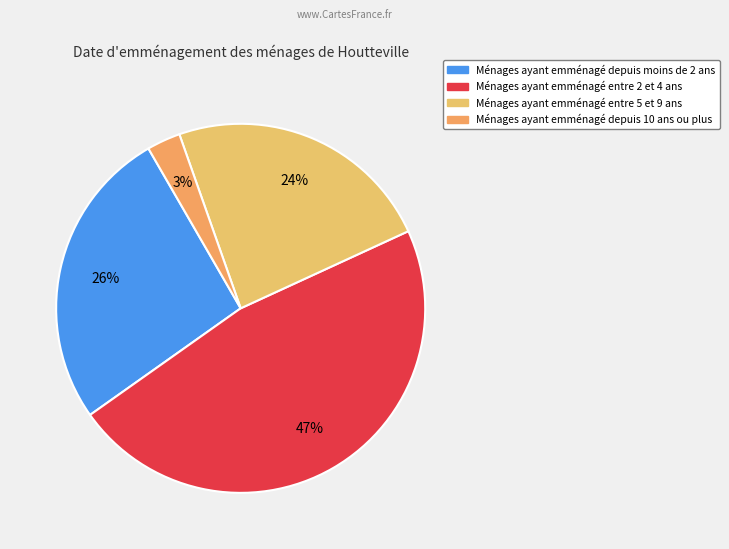

Is there any slice that represents more than half of the pie?

No